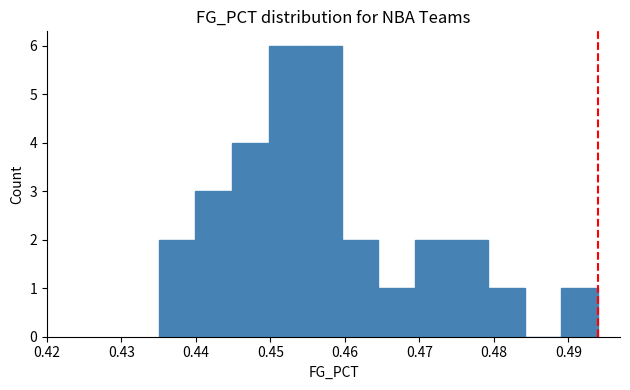

How tall is the bar that spans 0.445 to 0.450 on the x-axis? Neither the bar edges nor the heights are printed on the chart, so give them approximately, as read against the axes.

4